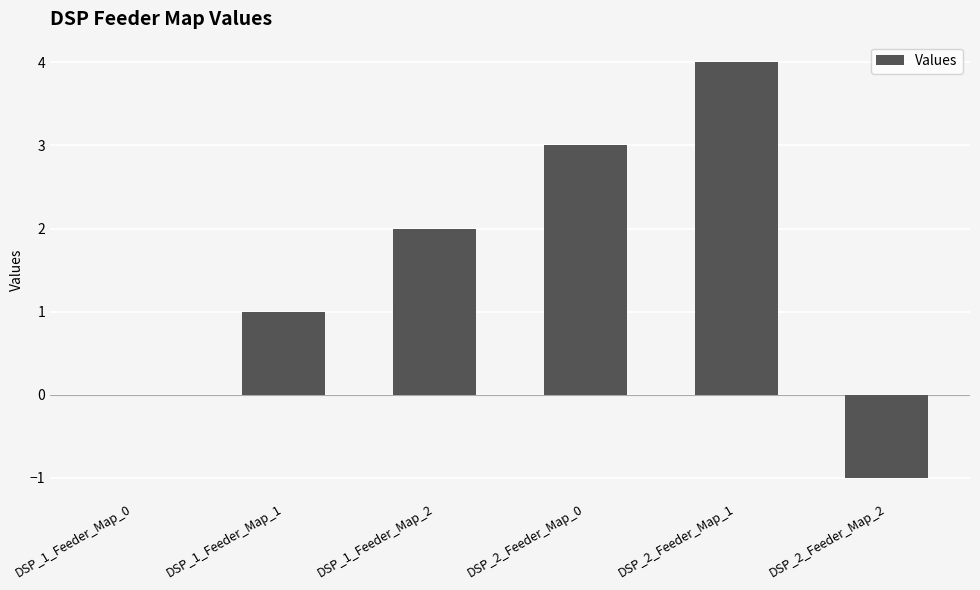

Is it true that the value at DSP_2_Feeder_Map_2 is 0?

False